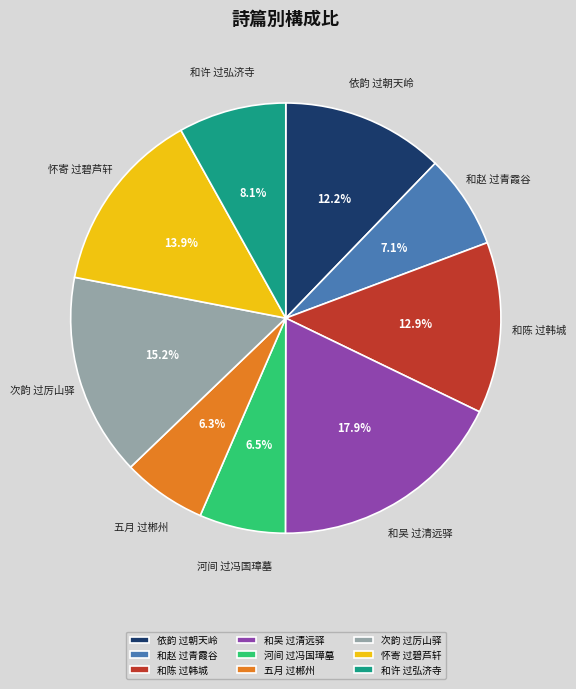

To the nearest percent, what is the difference between the largest and smallest slice percentages?

12%